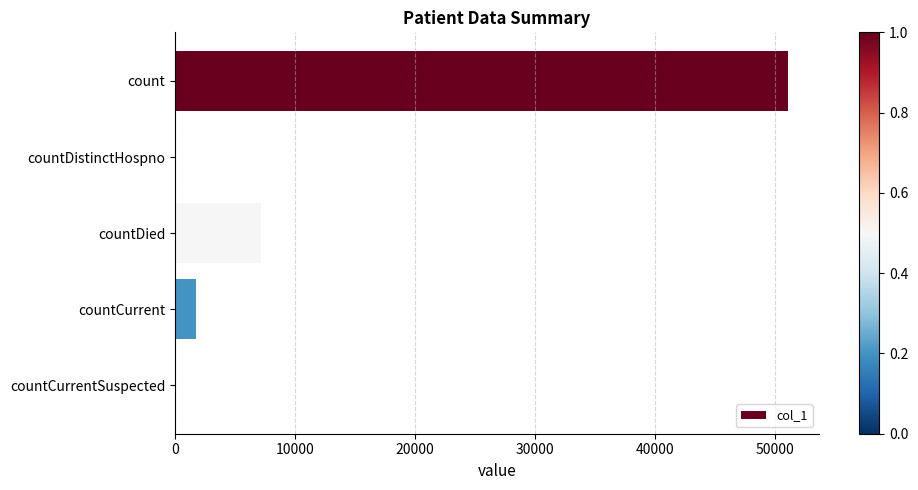

Reading top to bottom, list all the values displayed in this chart.

count=51079	countDistinctHospno=0	countDied=7144	countCurrent=1774	countCurrentSuspected=0